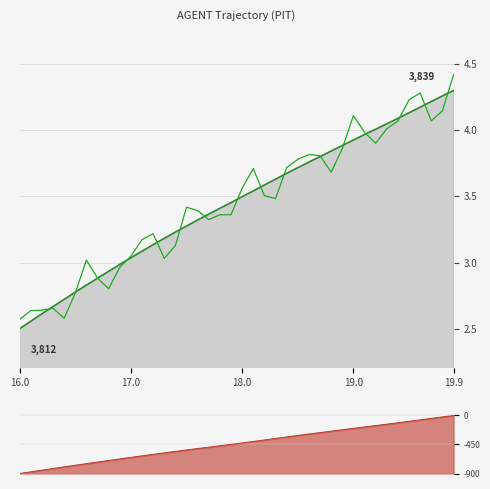

What is the maximum value shown in the chart?

4.4